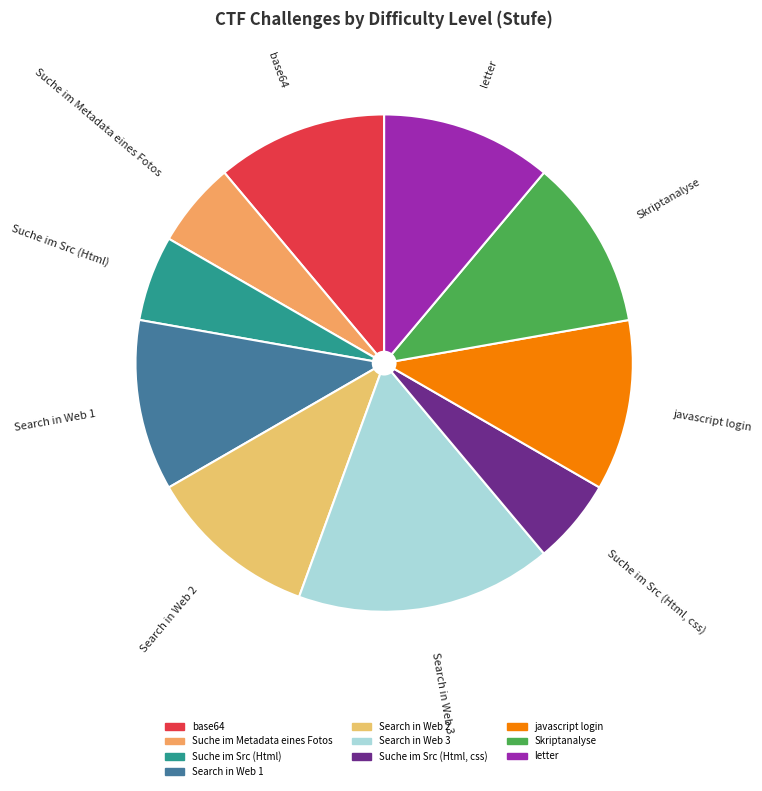

Is the sum of Suche im Src (Html) and Suche im Src (Html, css) greater than half?

No